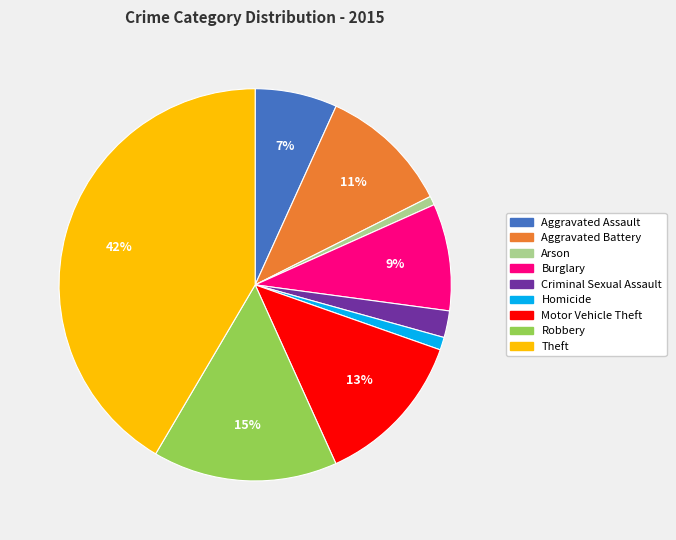

To the nearest percent, what is the difference between the Arson and Motor Vehicle Theft slice percentages?

12%